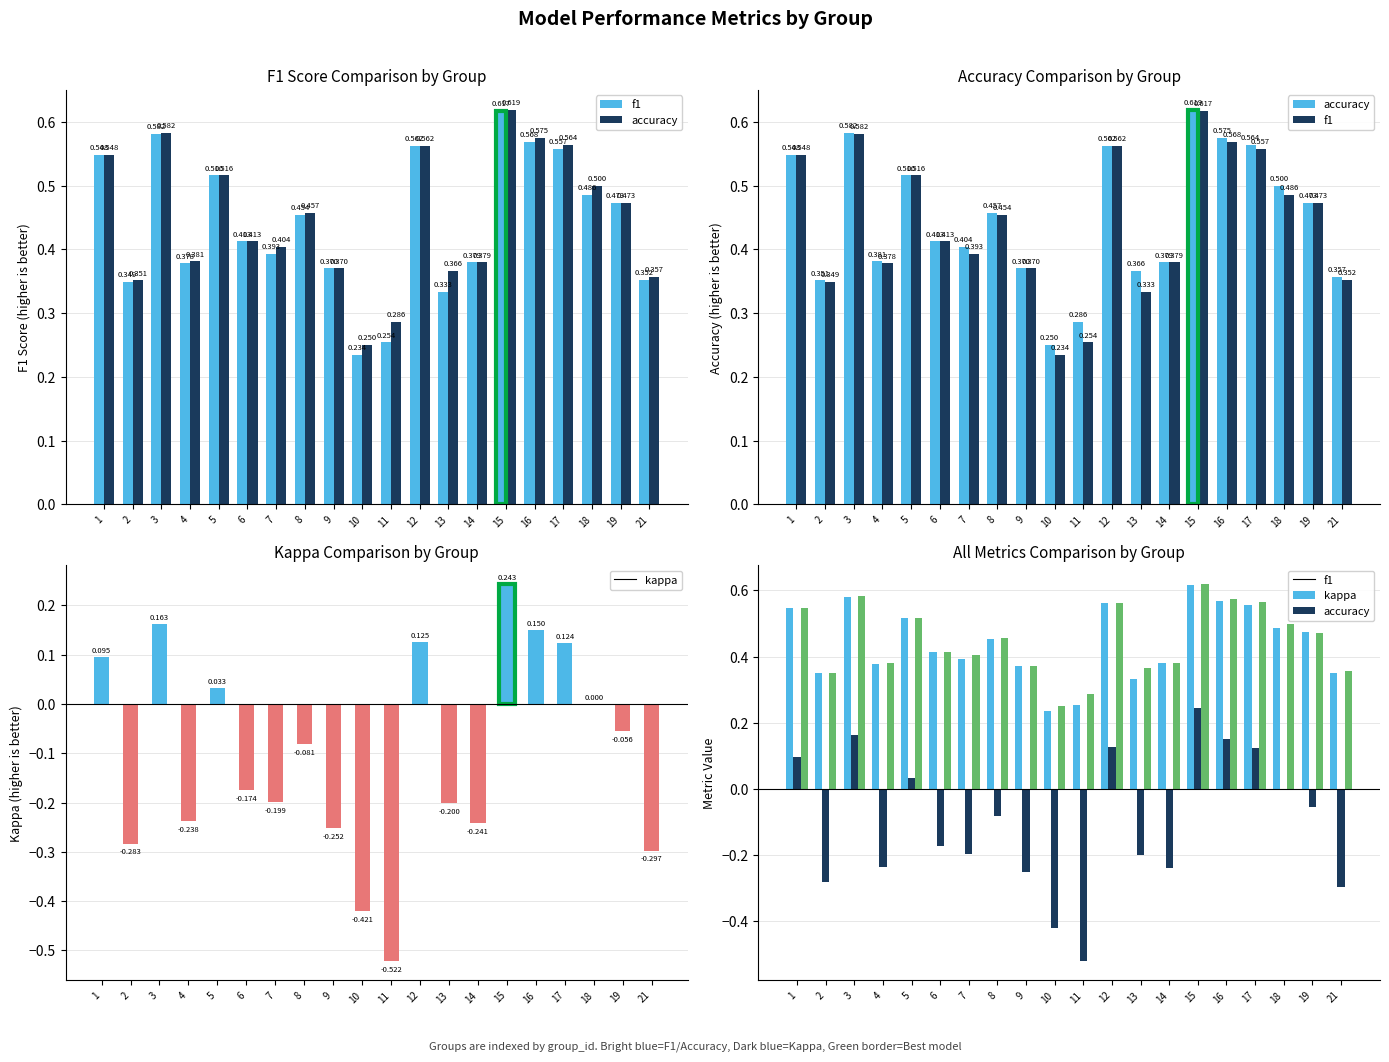

At 5, list the series in order from largest to smallest.

f1, accuracy, kappa